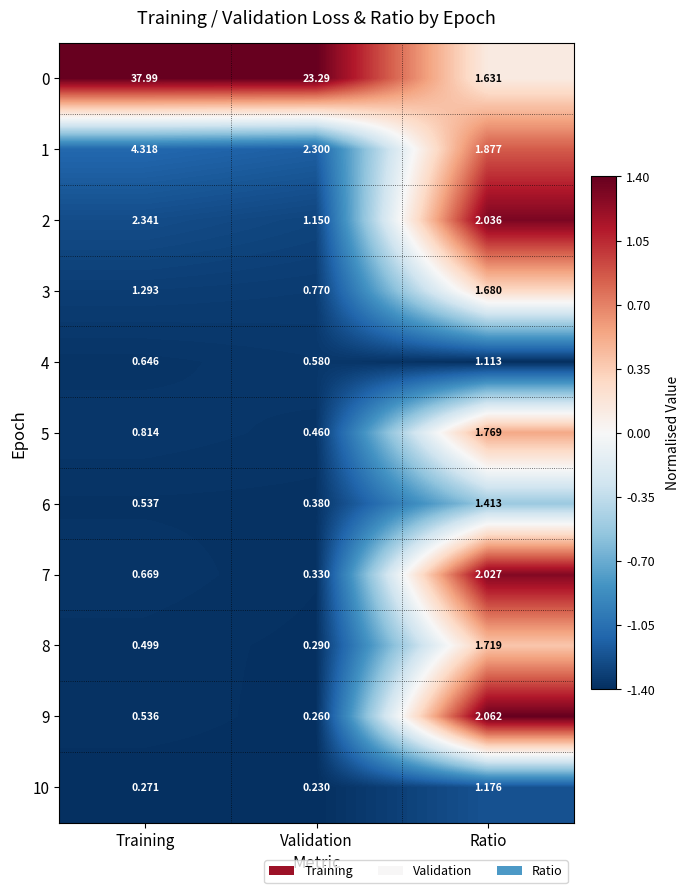

Which series has the widest spread of values?

0